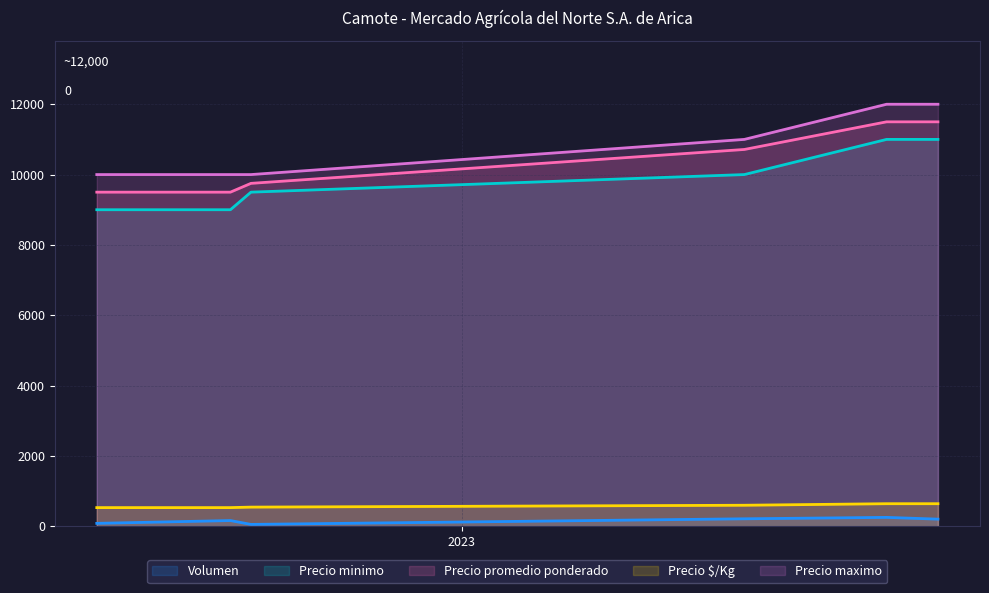

Reading right to left, what are all the values shown in this chart?

Volumen: 200	250	210	50	160	80
Precio minimo: 11000	11000	10000	9500	9000	9000
Precio promedio ponderado: 11500	11500	10714	9750	9500	9500
Precio $/Kg: 639	639	595	542	528	528
Precio maximo: 12000	12000	11000	10000	10000	10000